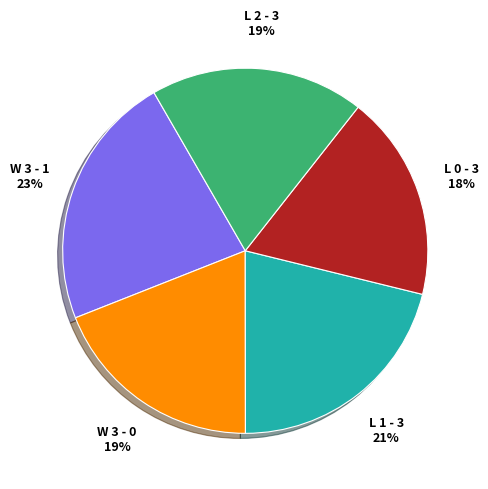

What percentage is the W 3 - 1 slice, to the nearest percent?

23%